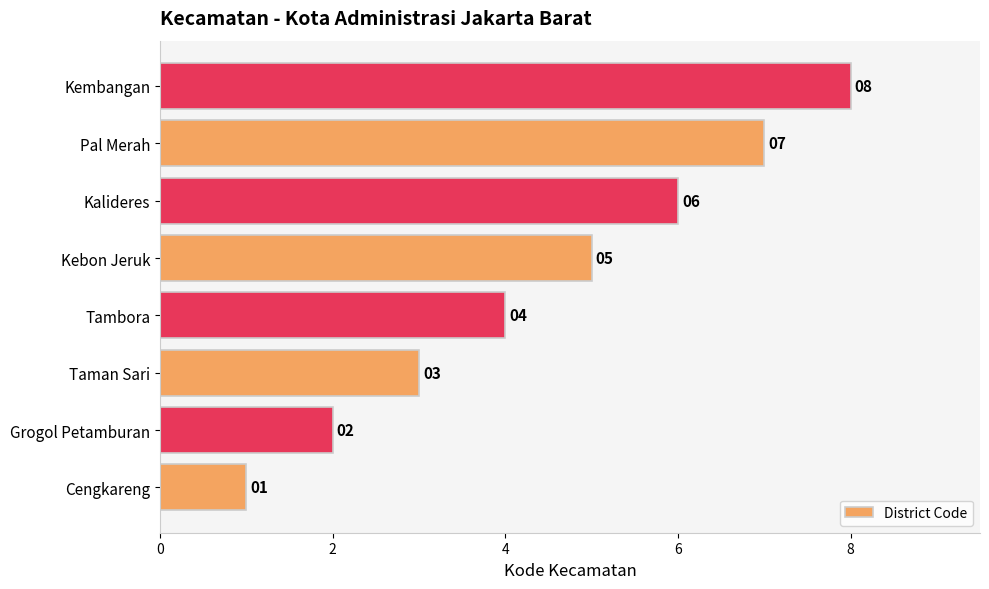

The value at Cengkareng is 1. True or false?

True